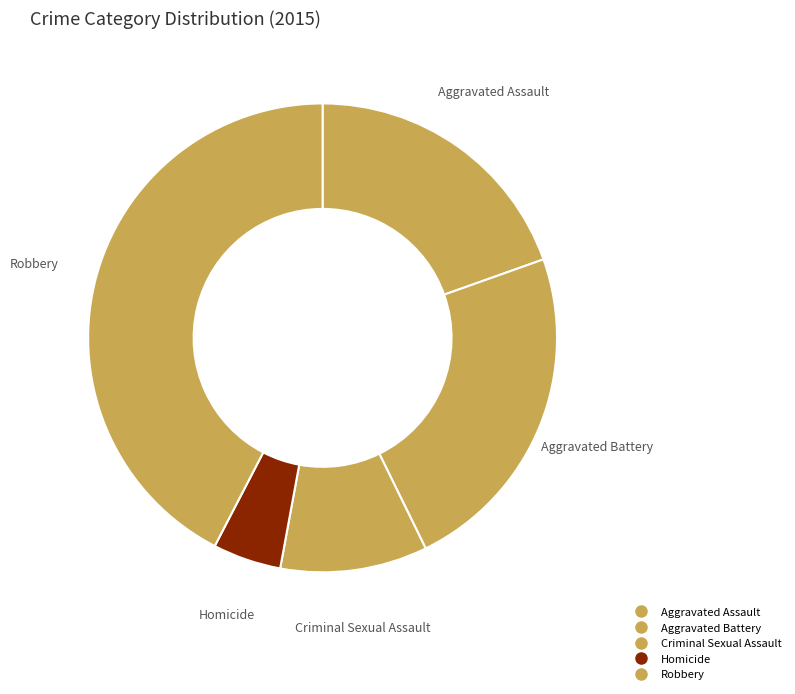

To the nearest percent, what is the difference between the Robbery and Aggravated Battery slice percentages?

19%